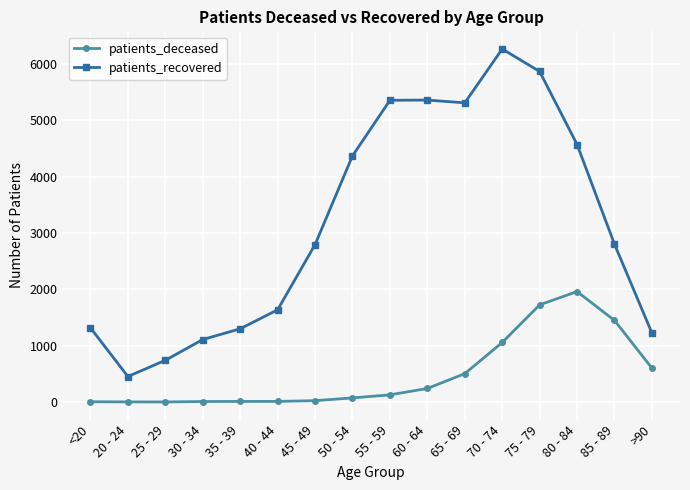

What is the value of the patients_deceased point at the 11th from the left?

504